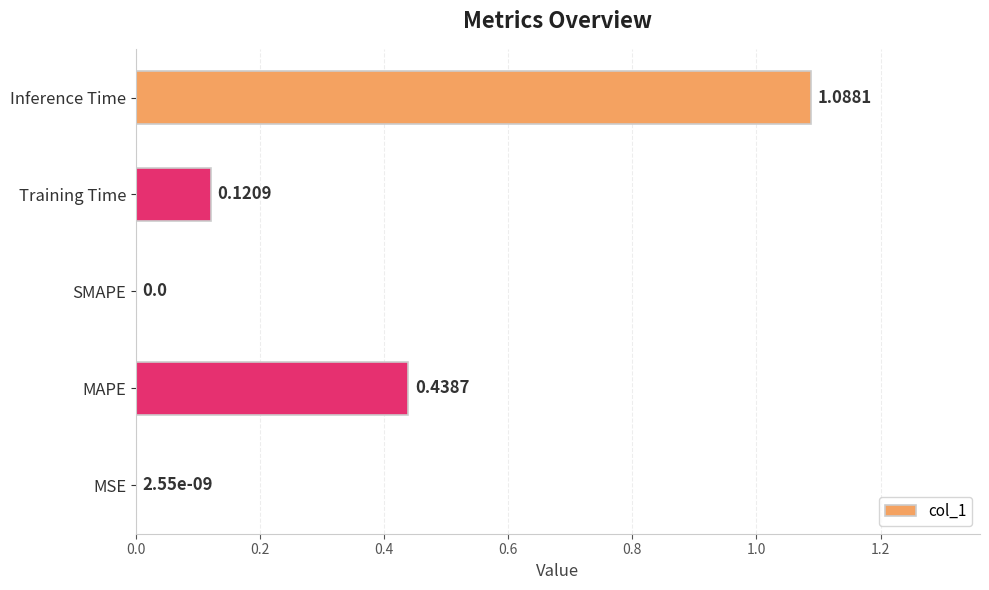

What is the average value?

0.3